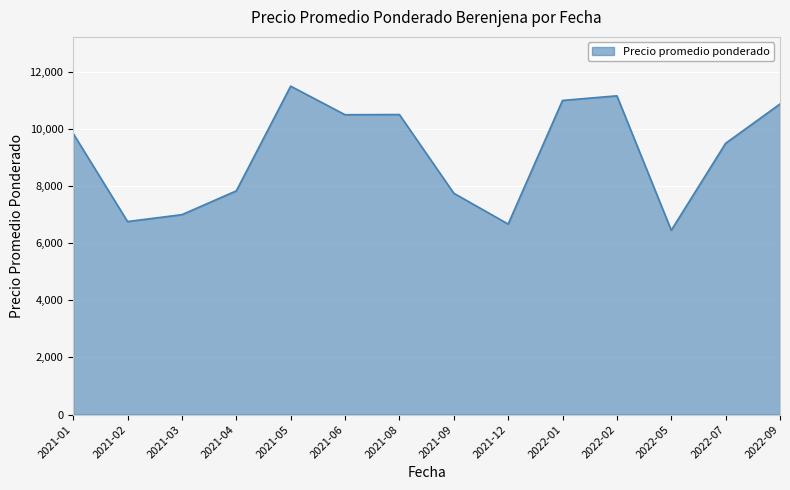

Is it true that the value at 2021-03 is 11298?

False